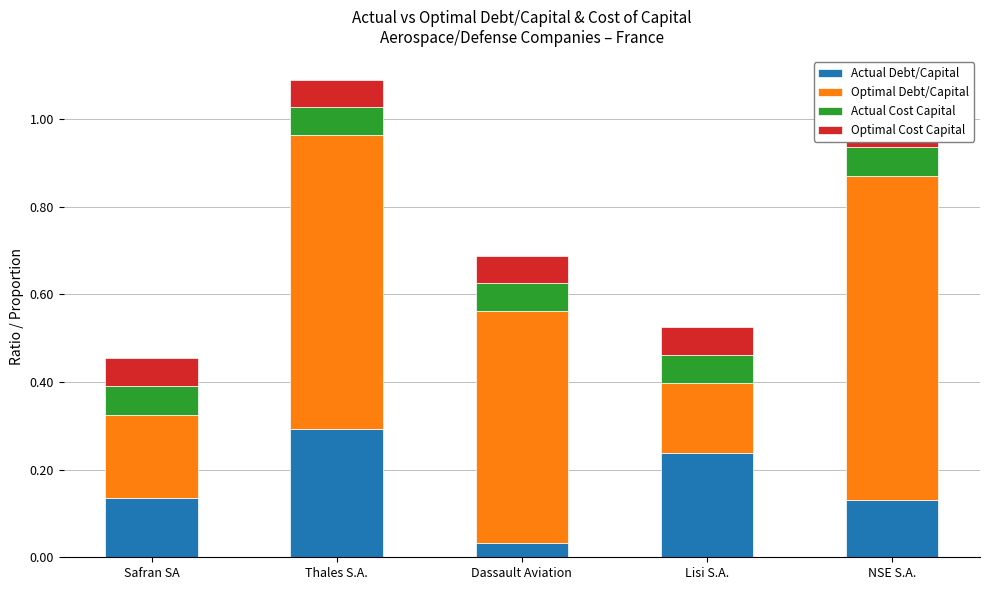

Between Thales S.A. and Lisi S.A., which series saw the biggest shift?

Optimal Debt/Capital